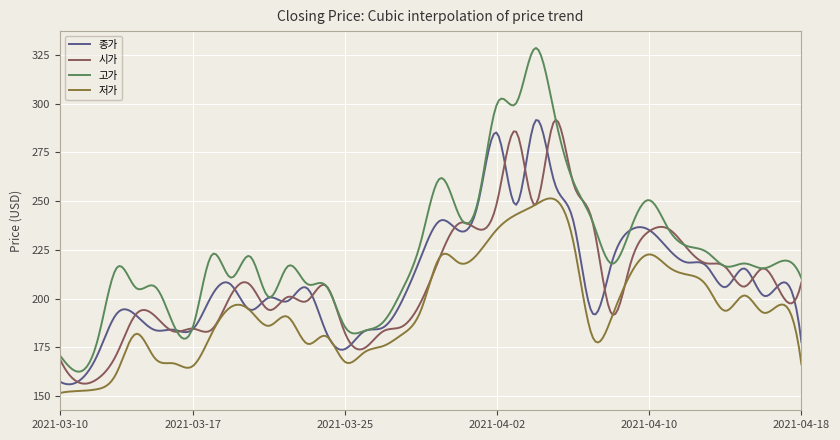

True or false: 고가 and 저가 cross at least once.

False